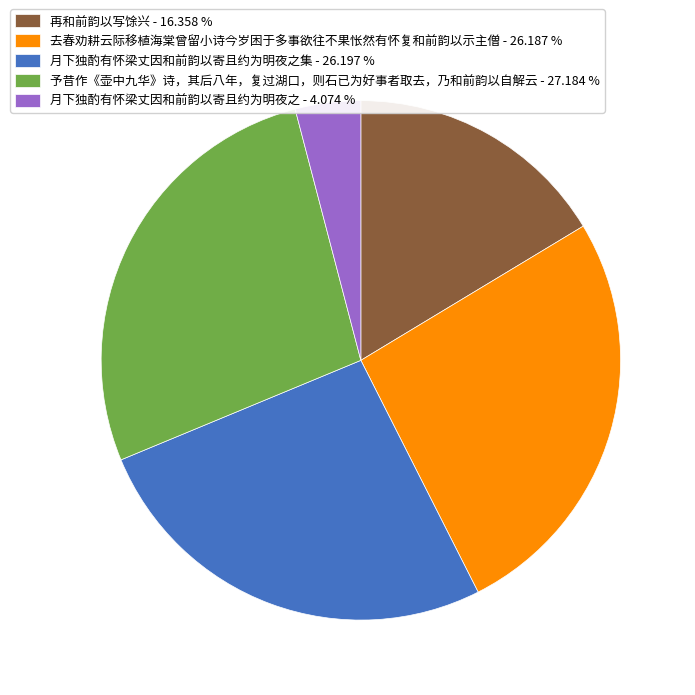

Does any single category account for the majority?

No